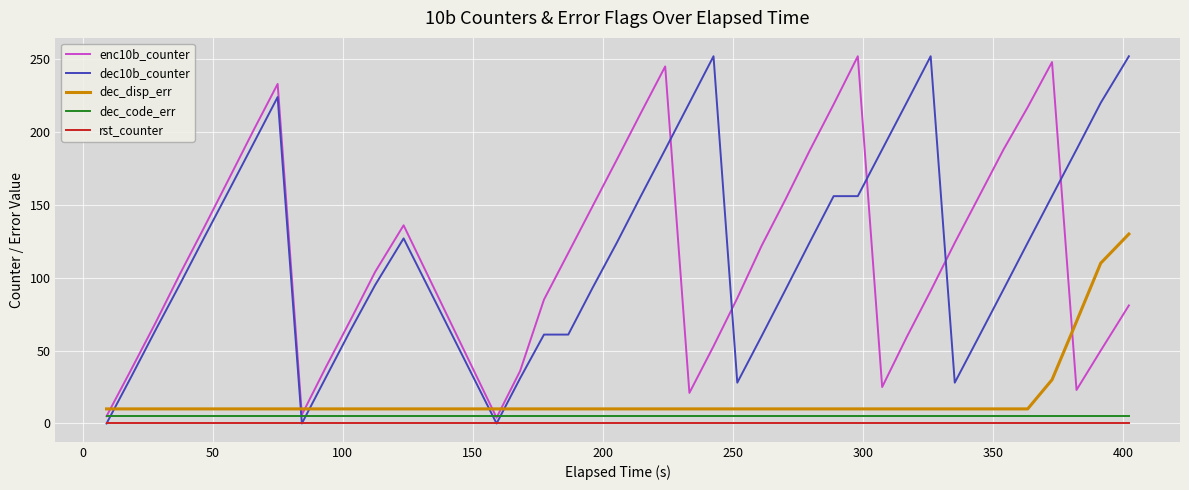

Does the chart display data point markers on the line(s)?

No